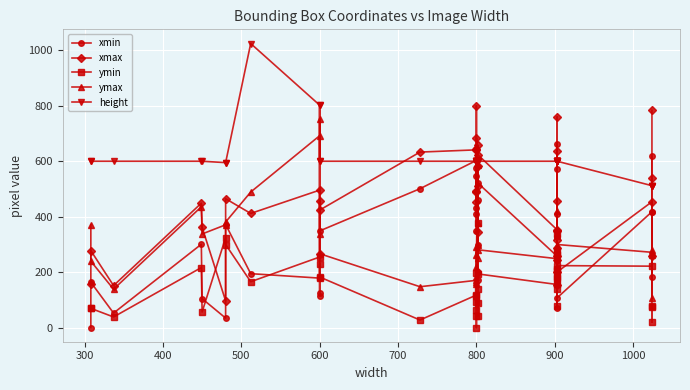

The value of ymax at 400 is 218. True or false?

False